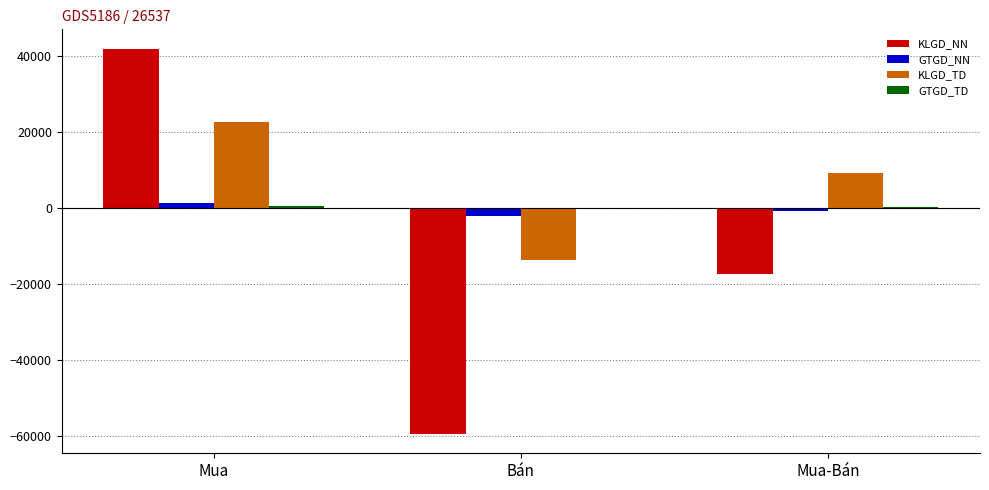

Is it true that KLGD_NN equals -59405.7 at Bán?

True